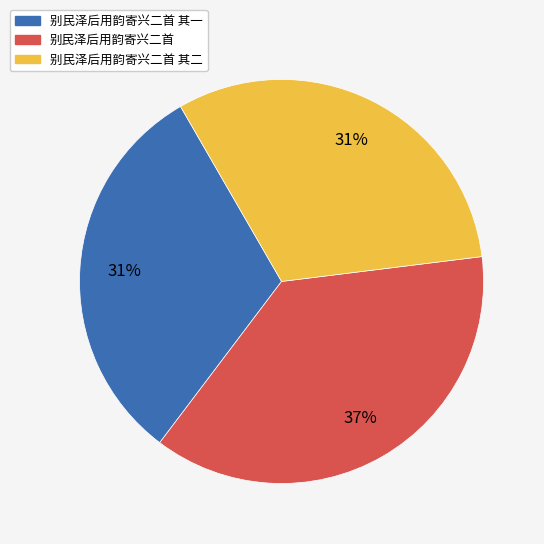

To the nearest percent, what is the average slice percentage?

33%